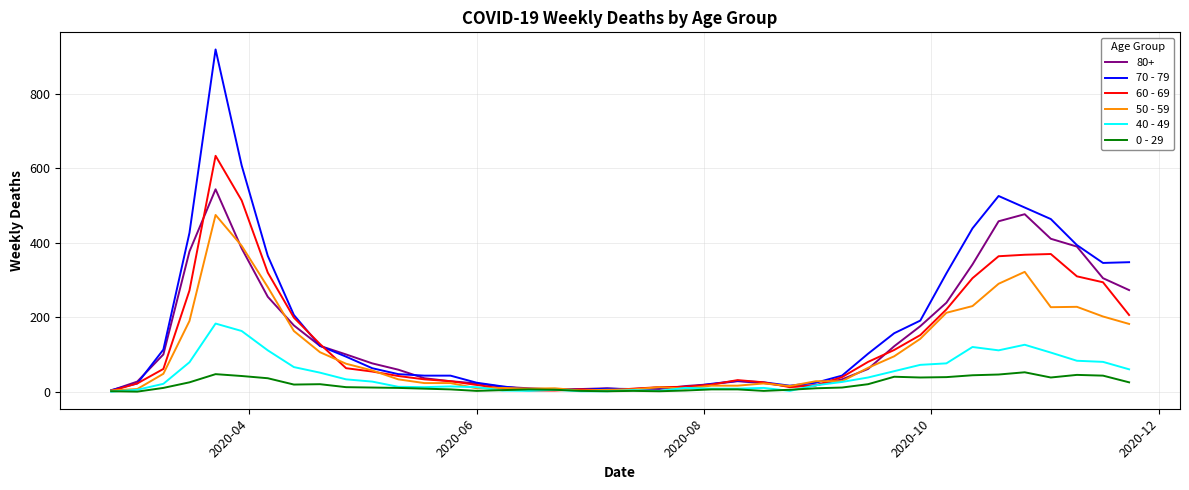

List the series in order of their peak value, lowest first.

0 - 29, 40 - 49, 50 - 59, 80+, 60 - 69, 70 - 79